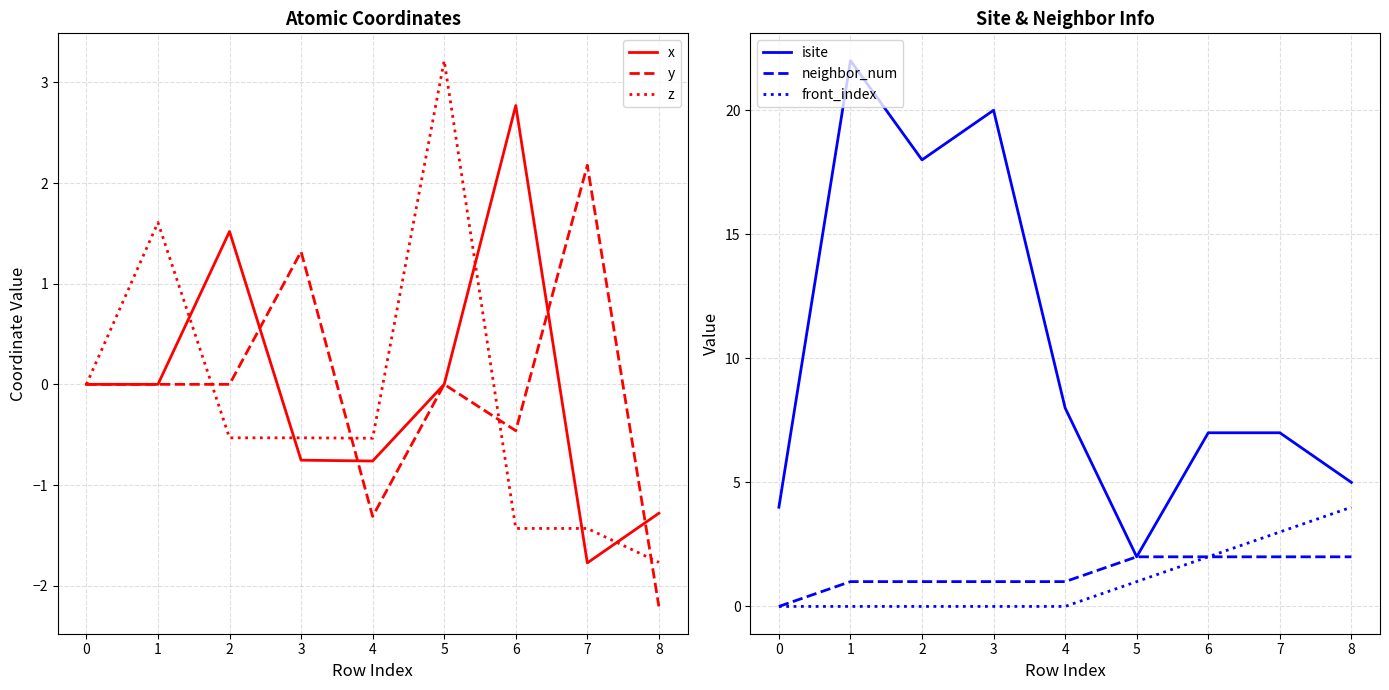

What is the lowest value of the y series?

-2.2